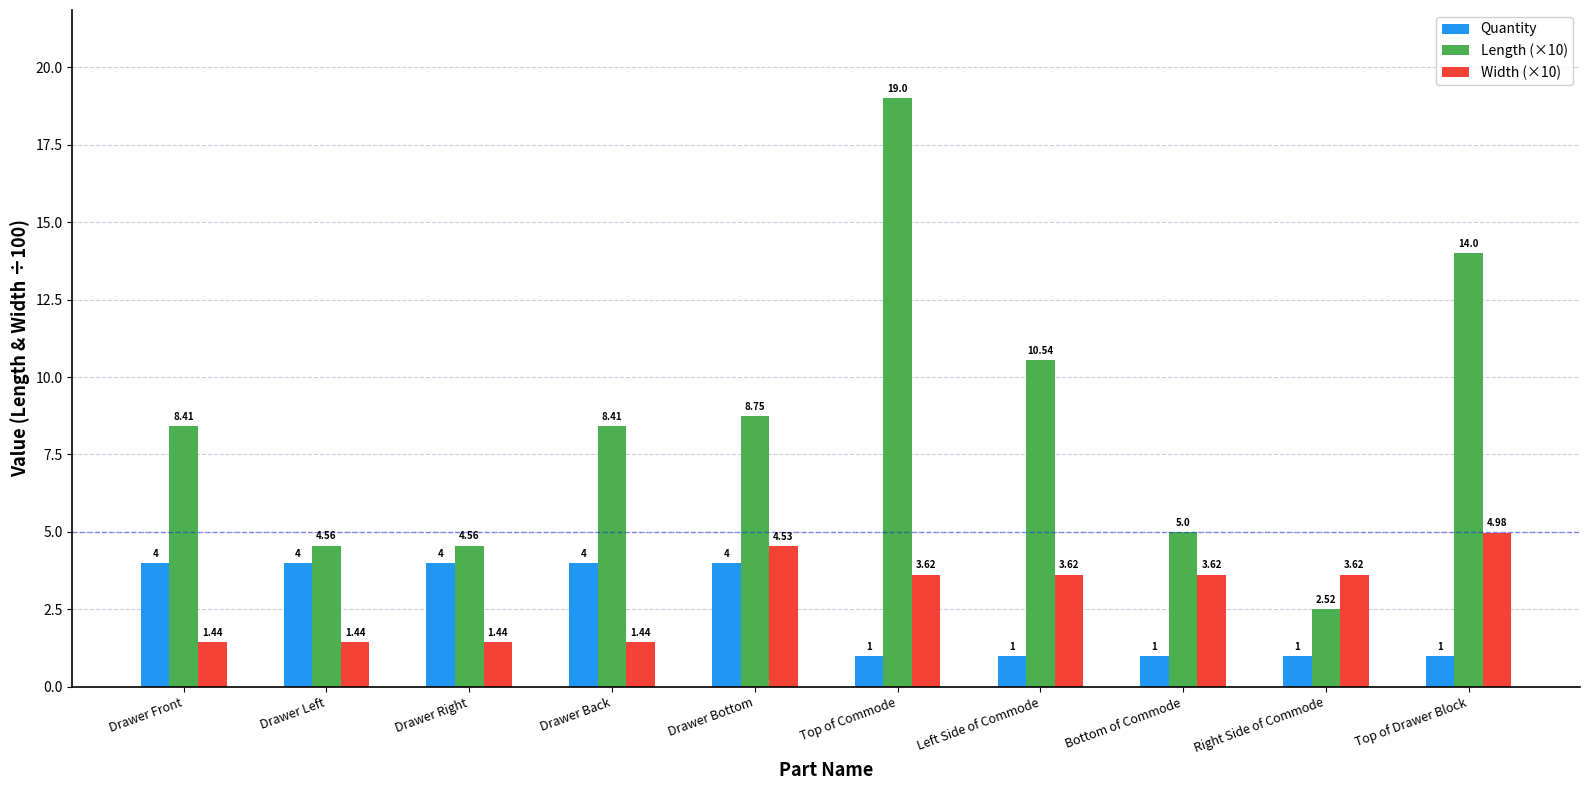

What is the difference between the Quantity values at Drawer Bottom and Top of Commode?

3.0